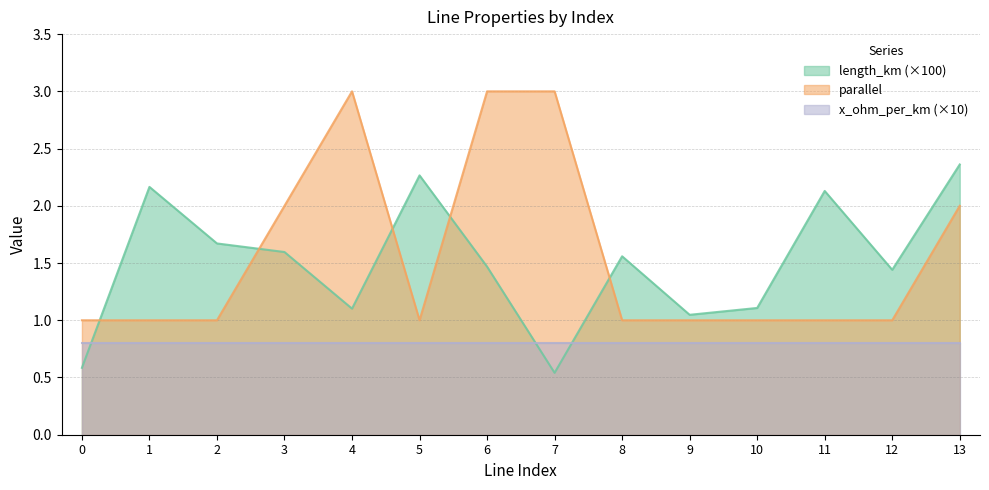

What is the greatest value displayed?

3.0